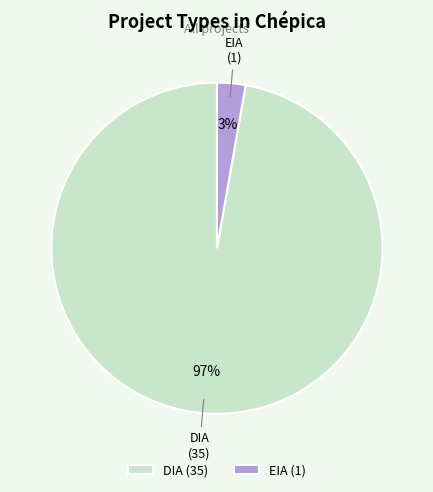

Is the sum of DIA and EIA greater than half?

Yes